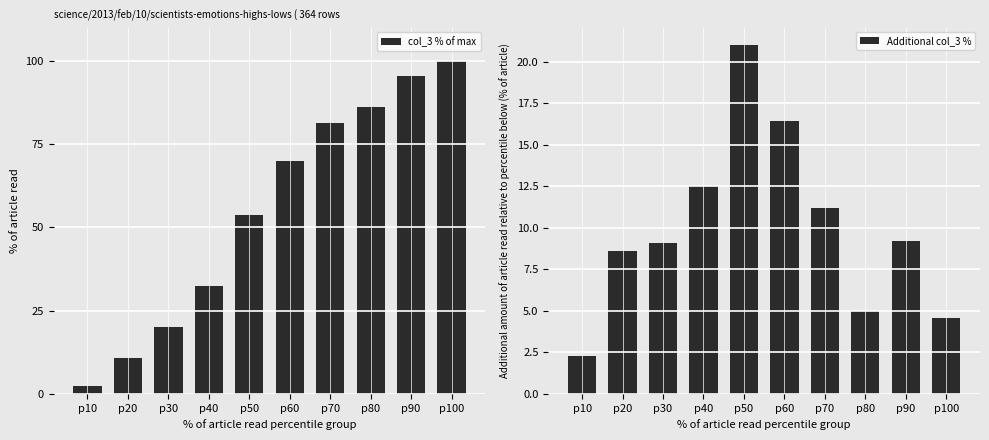

How many values in the Additional col_3 % series exceed 9?

6